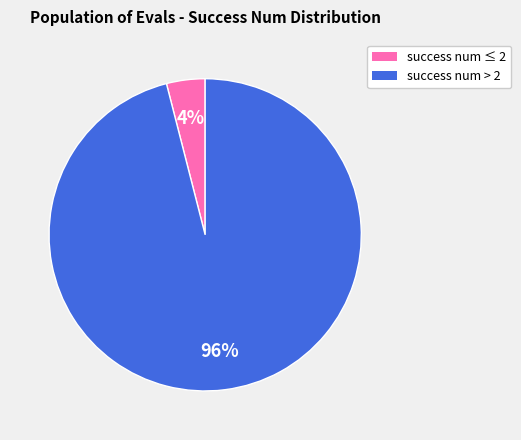

How many slices are in this pie chart?

2